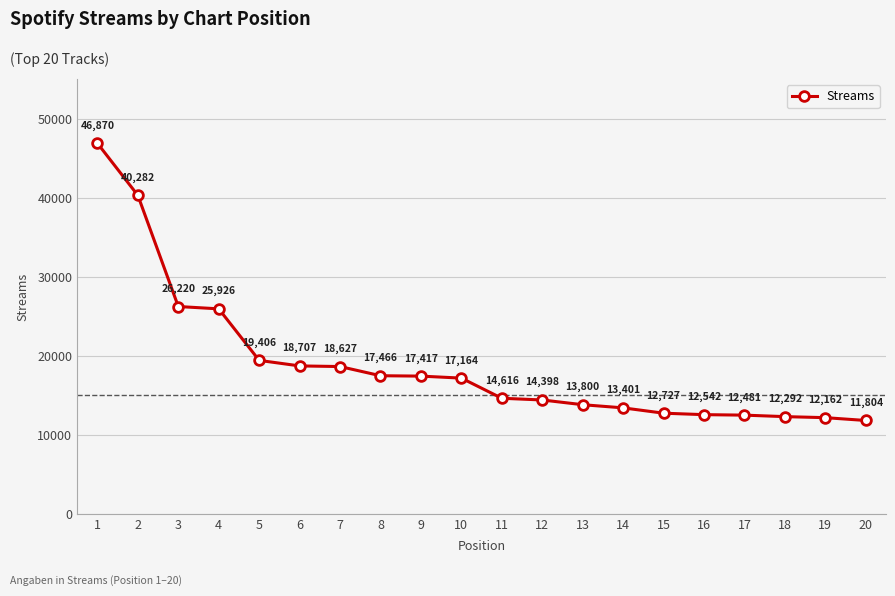

The value at 16 is 12542. True or false?

True